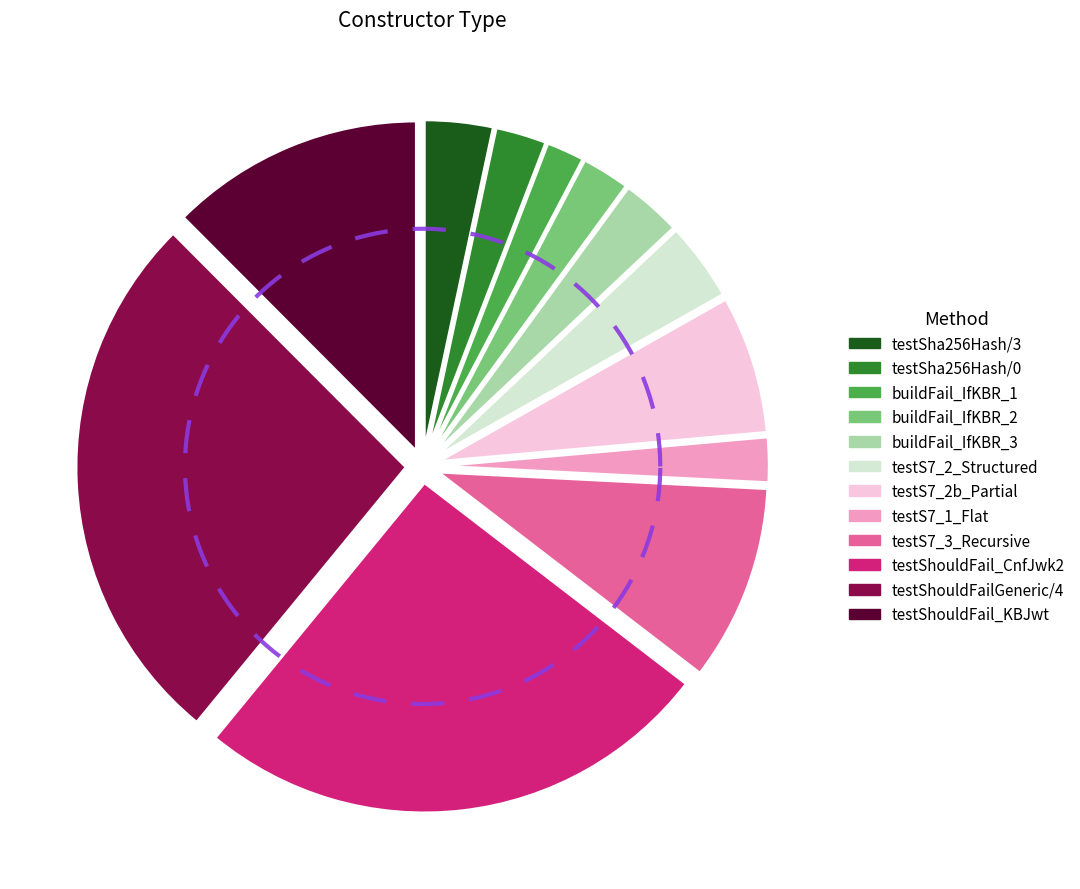

To the nearest percent, what percentage of the pie is 11?

14%